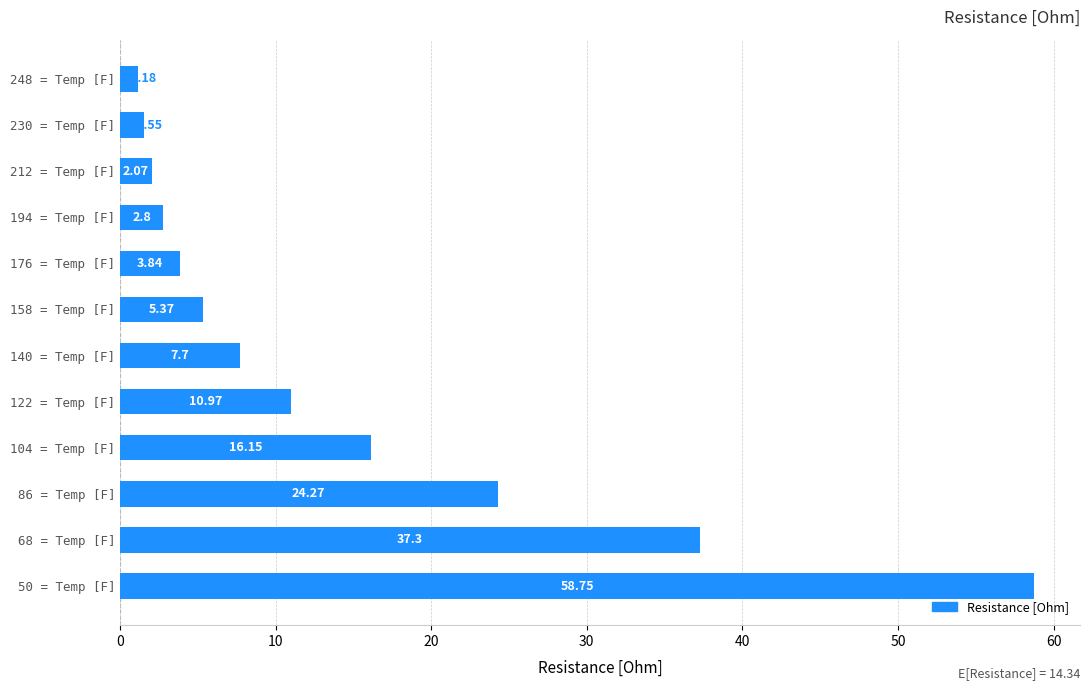

What is the change in value from 248 = Temp [F] to 230 = Temp [F]?

+0.4